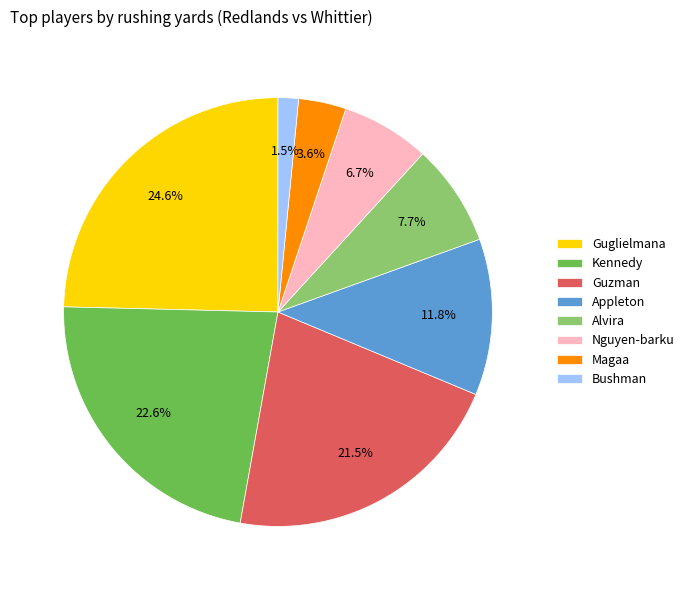

Is there any slice that represents more than half of the pie?

No